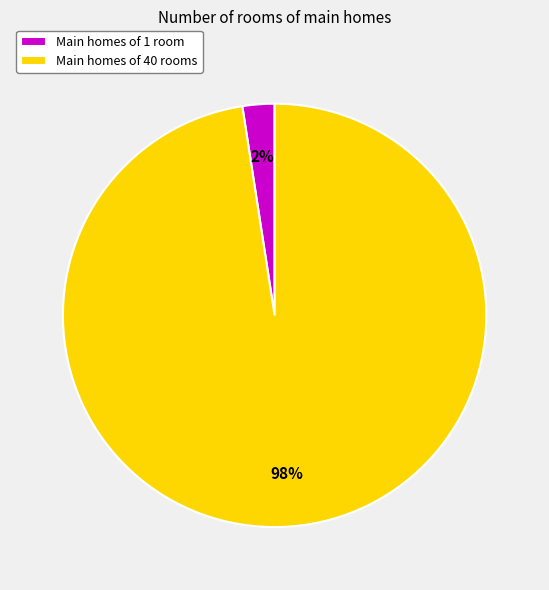

Is there a majority slice in this chart?

Yes